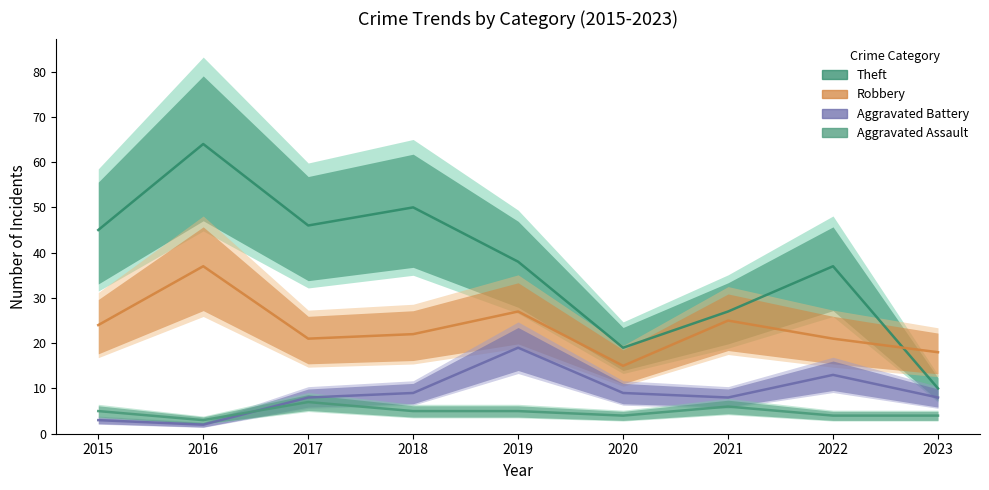

What is the greatest value displayed?

64